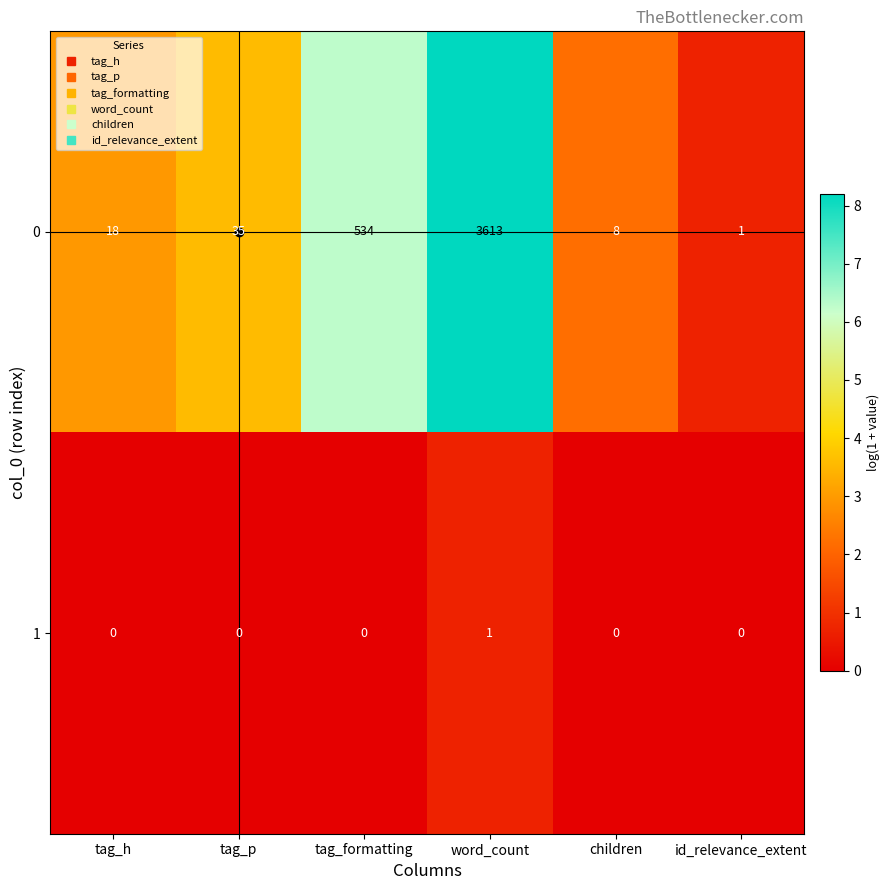

At which label does 0 reach its minimum?

id_relevance_extent